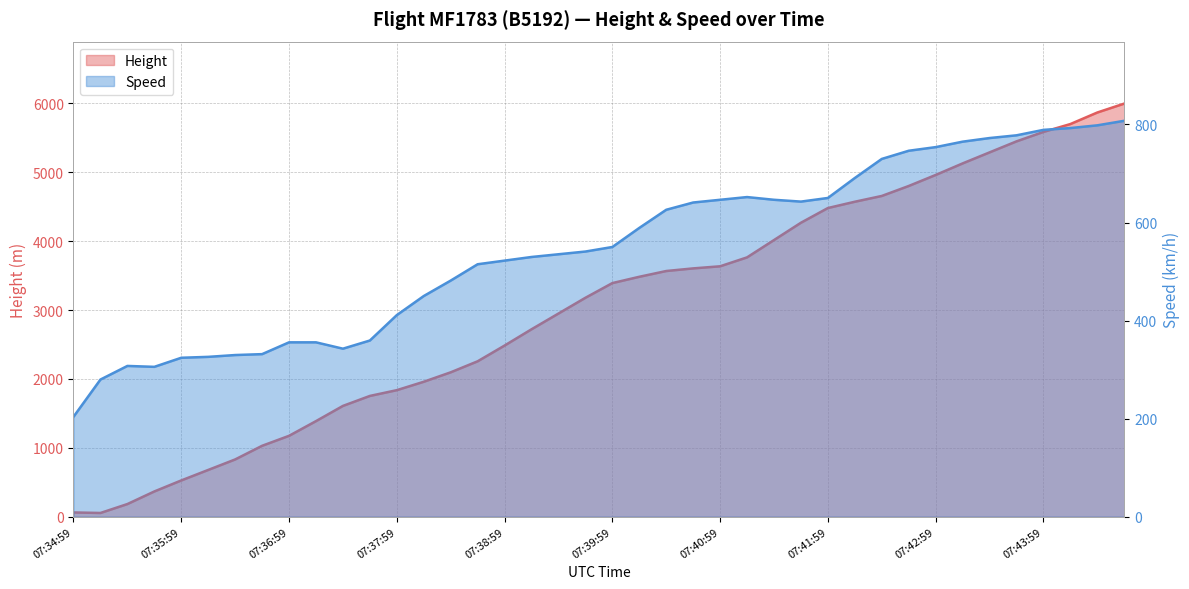

What is the average value of the Height series?

3033.3